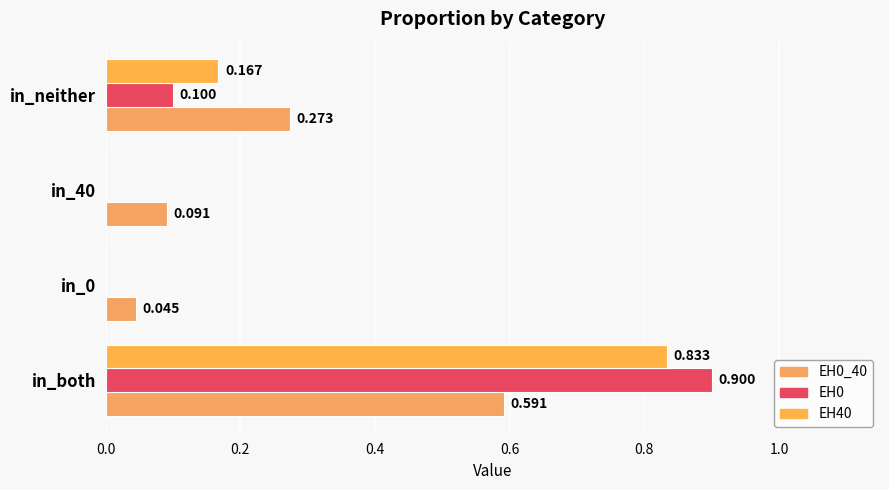

How many categories are shown in the chart?

4